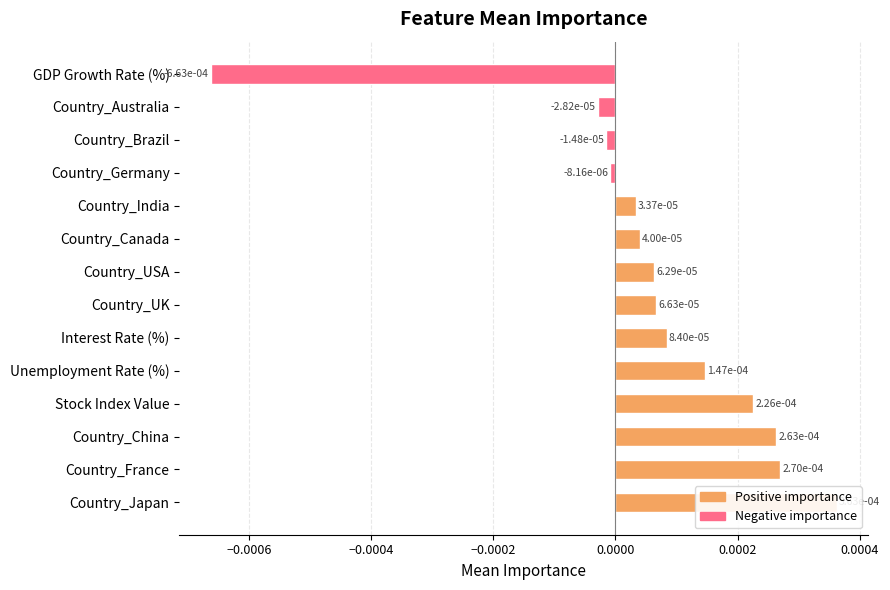

What position from the left is Interest Rate (%)?

9